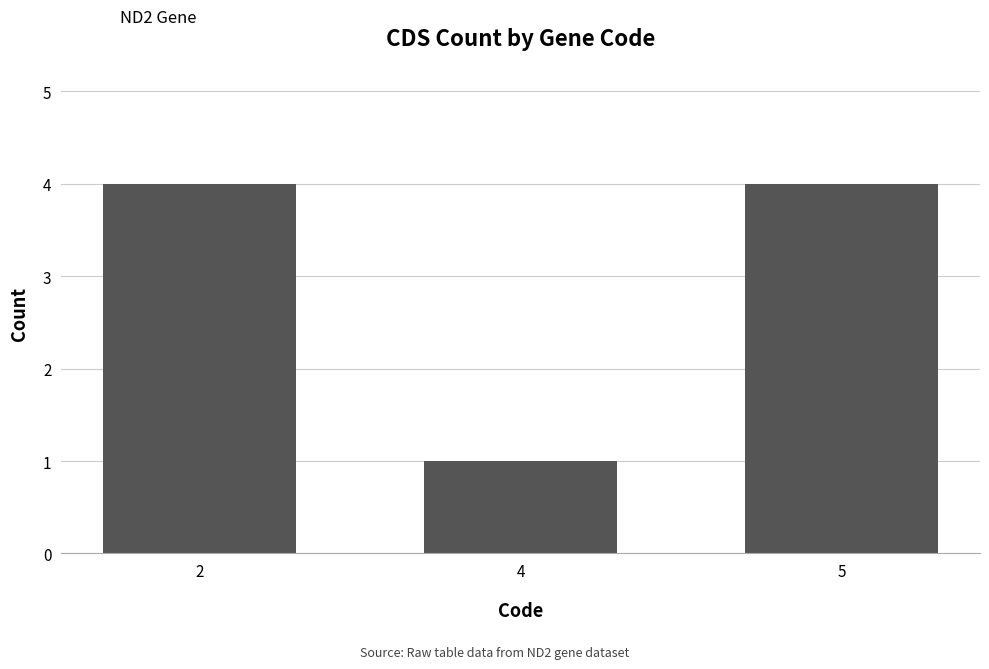

Reading left to right, what are all the values shown in this chart?

2=4	4=1	5=4